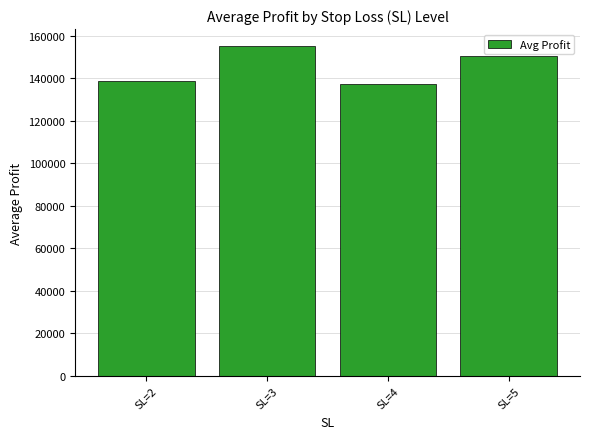

What is the minimum value shown in the chart?

137468.6